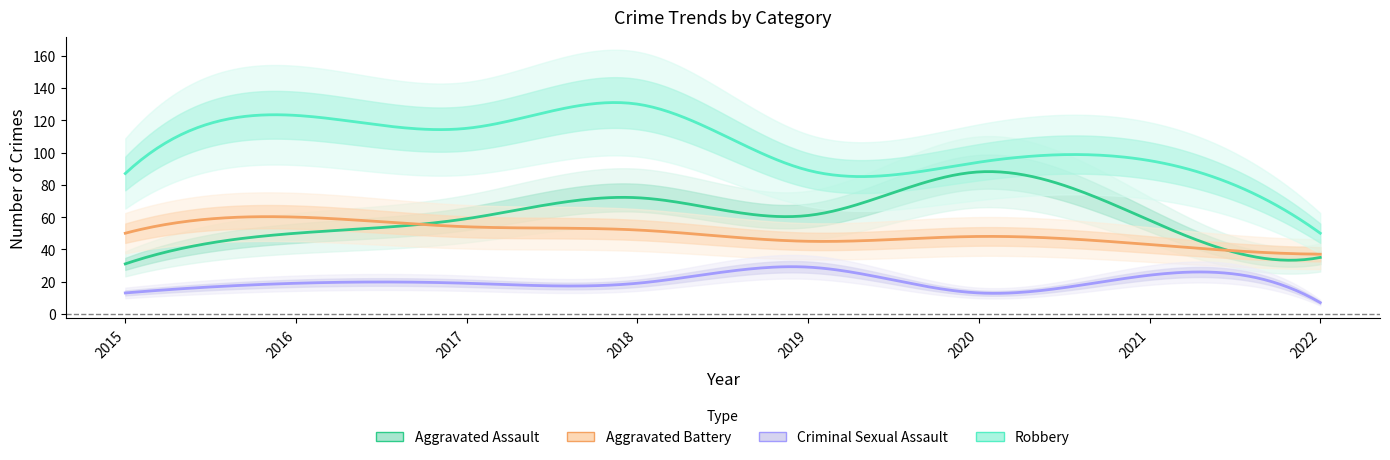

Where is Aggravated Battery nearest to the value 48?

2020